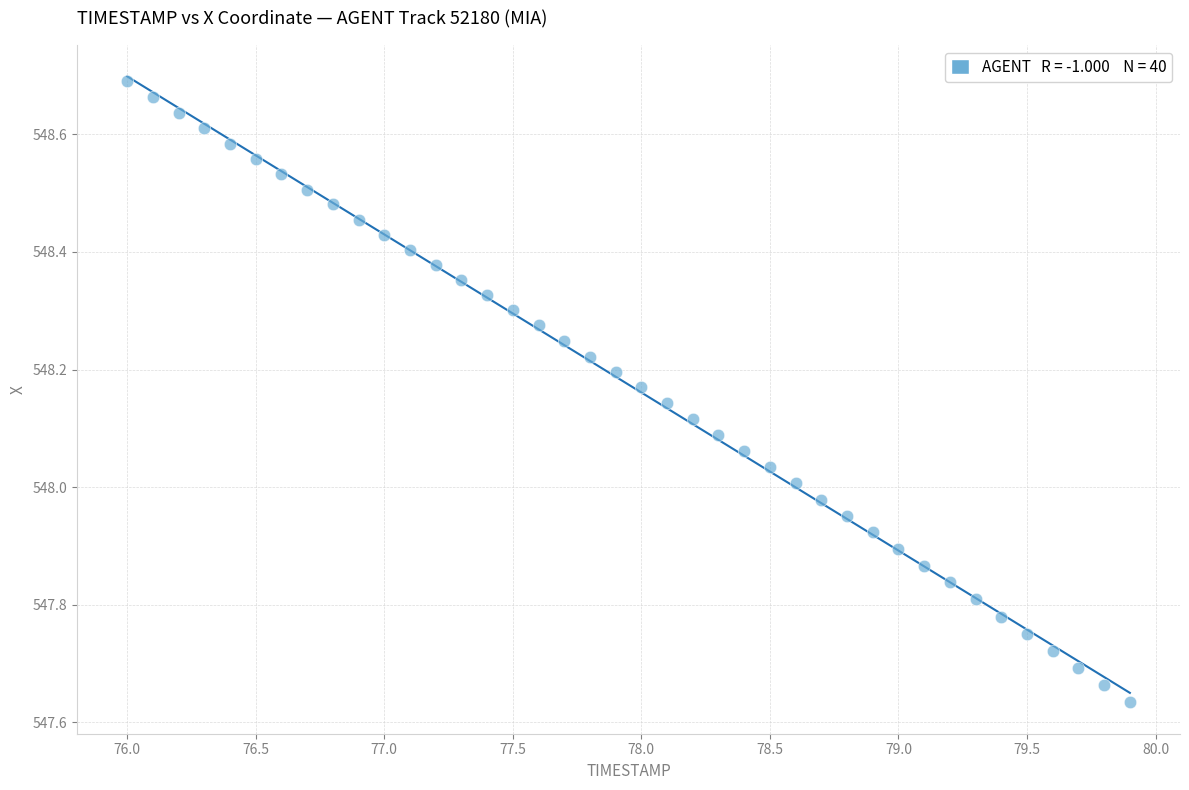

What is the range of Y values (max minus min)?

1.1